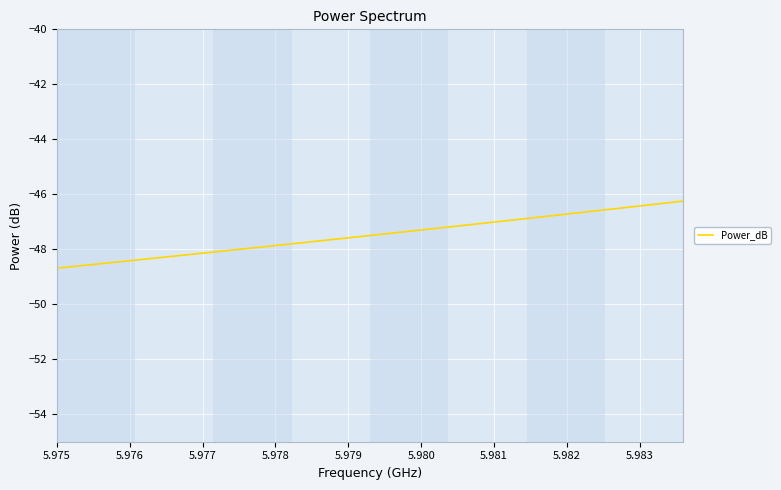

What is the difference between the maximum and minimum values?

2.4